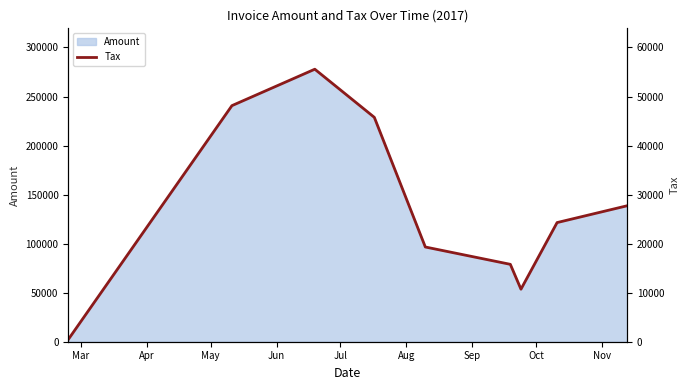

Does the chart have visible grid lines?

No